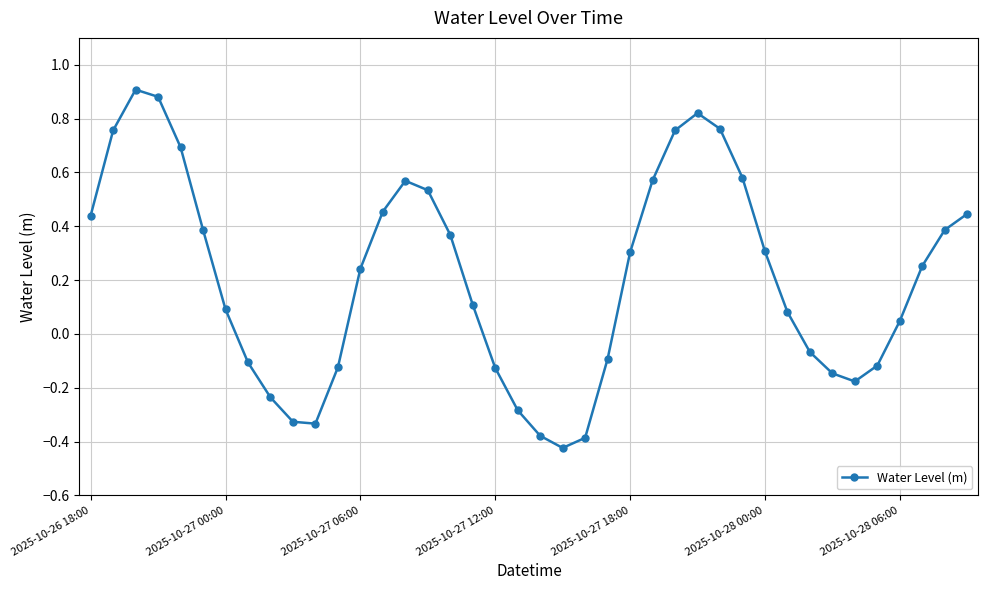

What is the difference between the maximum and minimum values?

1.3